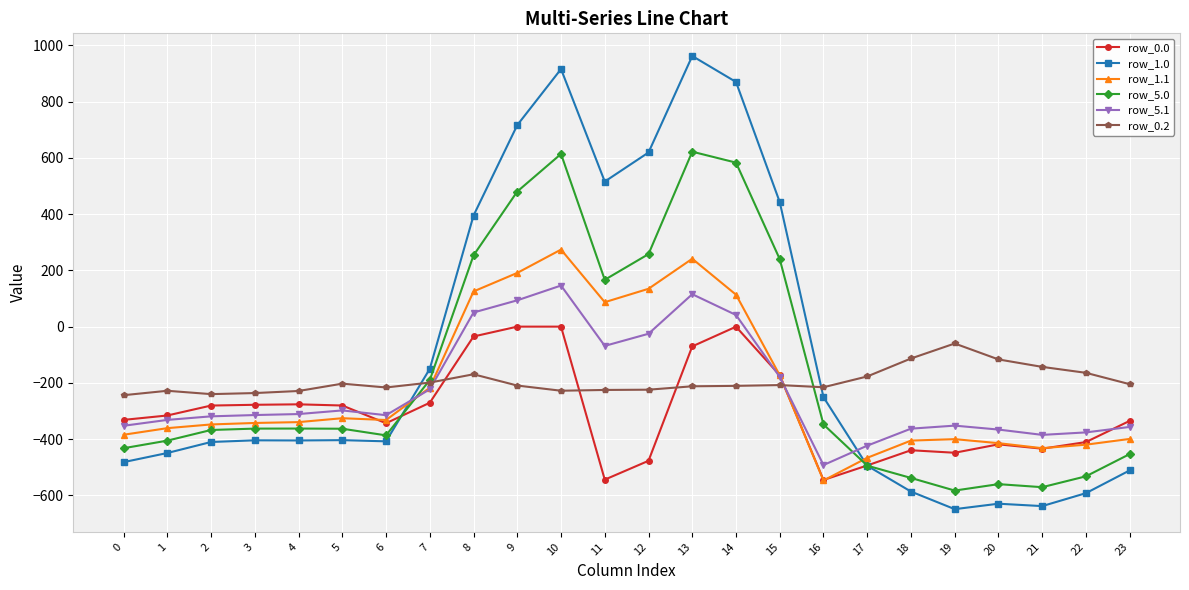

What is the difference between the highest and lowest values at 10?

1144.2